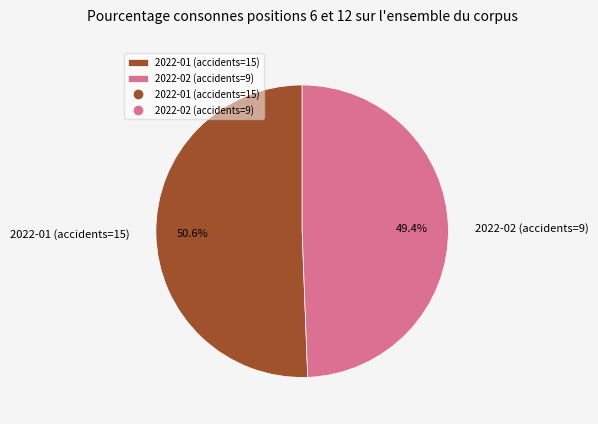

How many segments does this pie chart have?

2